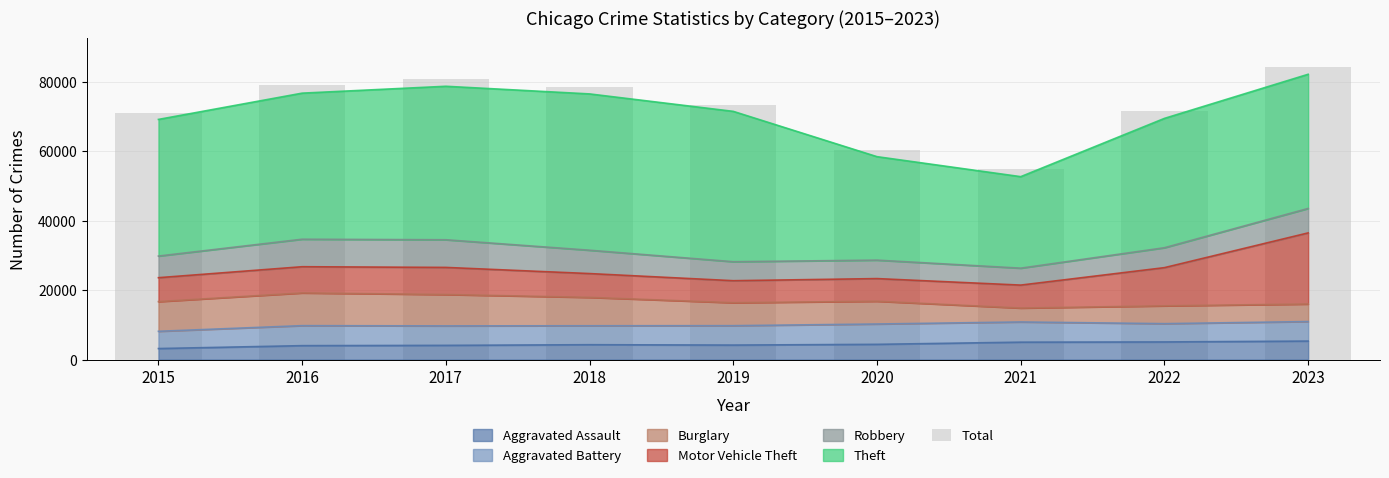

Which label corresponds to the smallest value in the chart?

2021